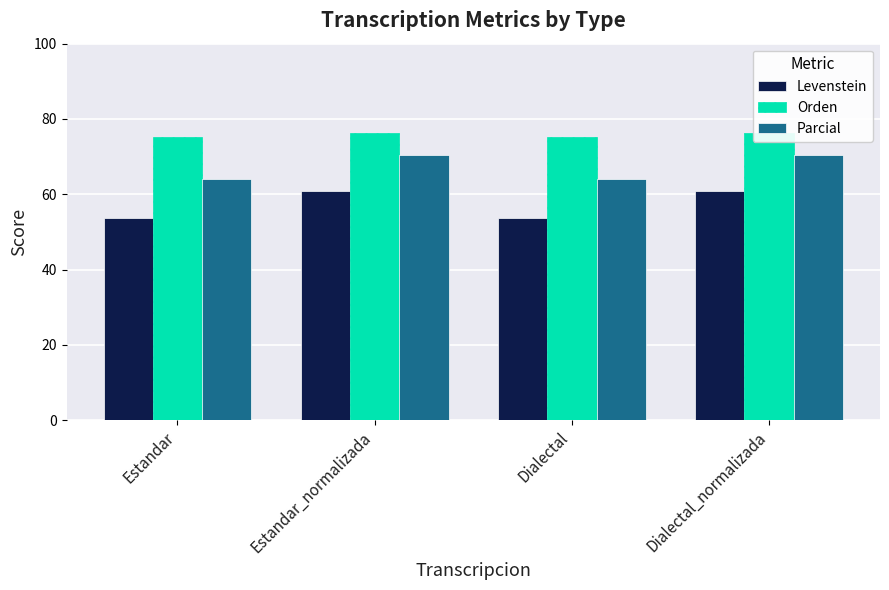

What is the difference between the second highest and second lowest values in the Levenstein series?

7.3